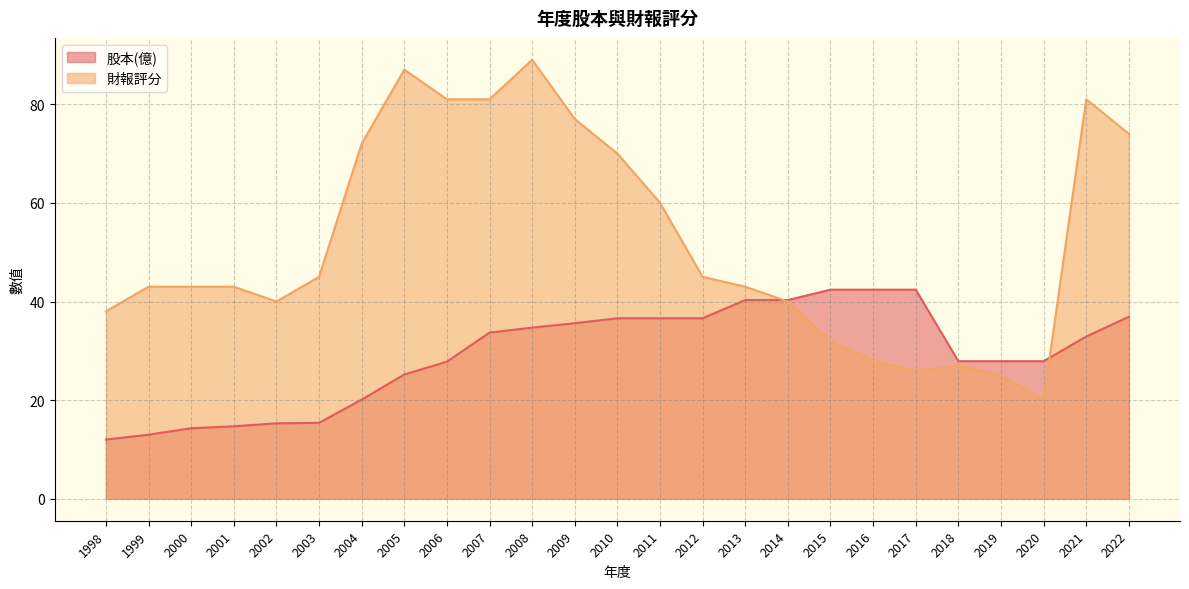

Which series has the widest spread of values?

財報評分